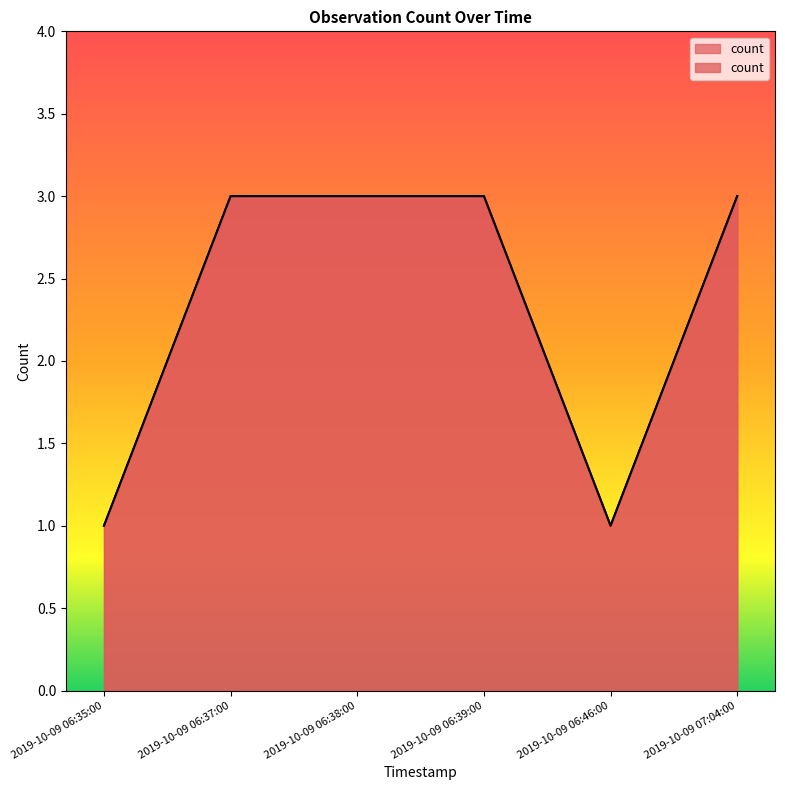

List the labels in order of value, smallest first.

2019-10-09 06:35:00, 2019-10-09 06:46:00, 2019-10-09 06:37:00, 2019-10-09 06:38:00, 2019-10-09 06:39:00, 2019-10-09 07:04:00